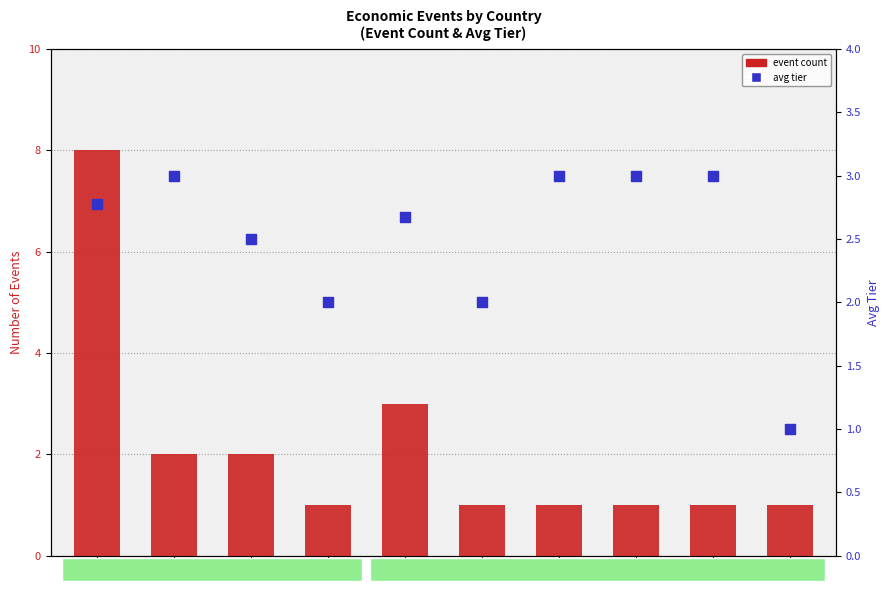

Is the value of event count at ES greater than the value of avg tier at RU?

Yes